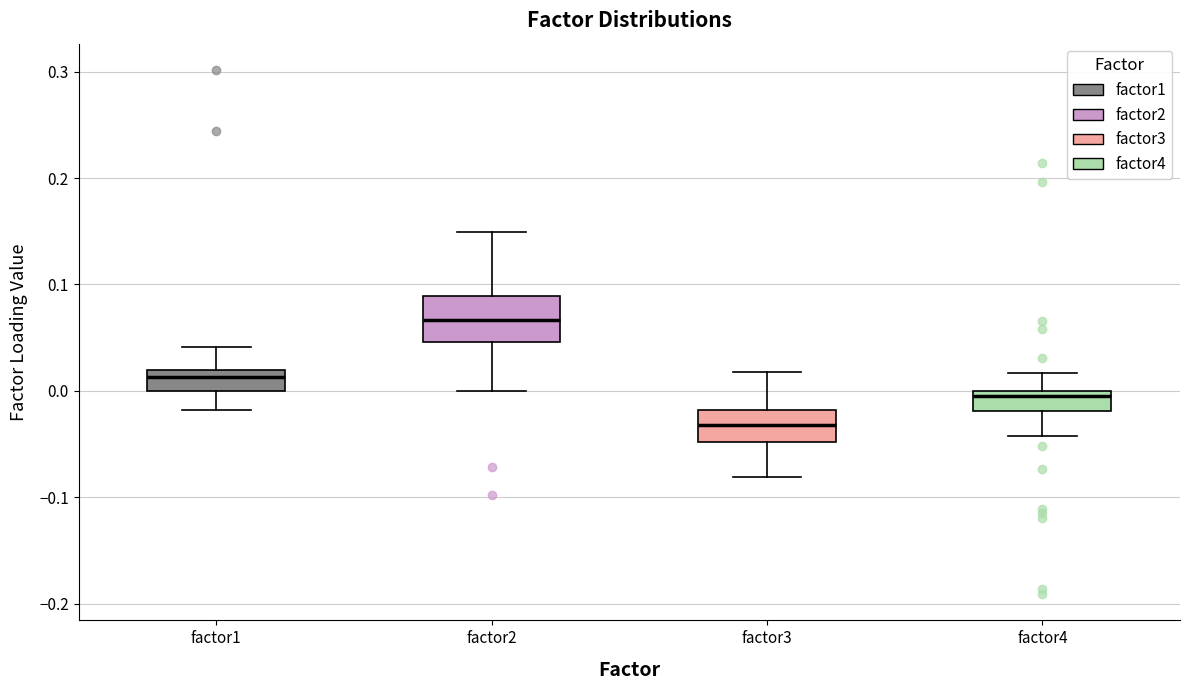

Reading left to right, transcribe this box plot: for each box, give where its median line is, the range the box spans, and where its two whiskers end, as read against the y-axis. The values are not printed on the chart, so give them approximately, as read against the axis.

factor1: median 0.01, box 0.00 to 0.02, whiskers -0.02 to 0.04
factor2: median 0.07, box 0.05 to 0.09, whiskers 0.00 to 0.15
factor3: median -0.03, box -0.05 to -0.02, whiskers -0.08 to 0.02
factor4: median 0.00 (just below the box's upper edge), box -0.02 to 0.00, whiskers -0.04 to 0.02